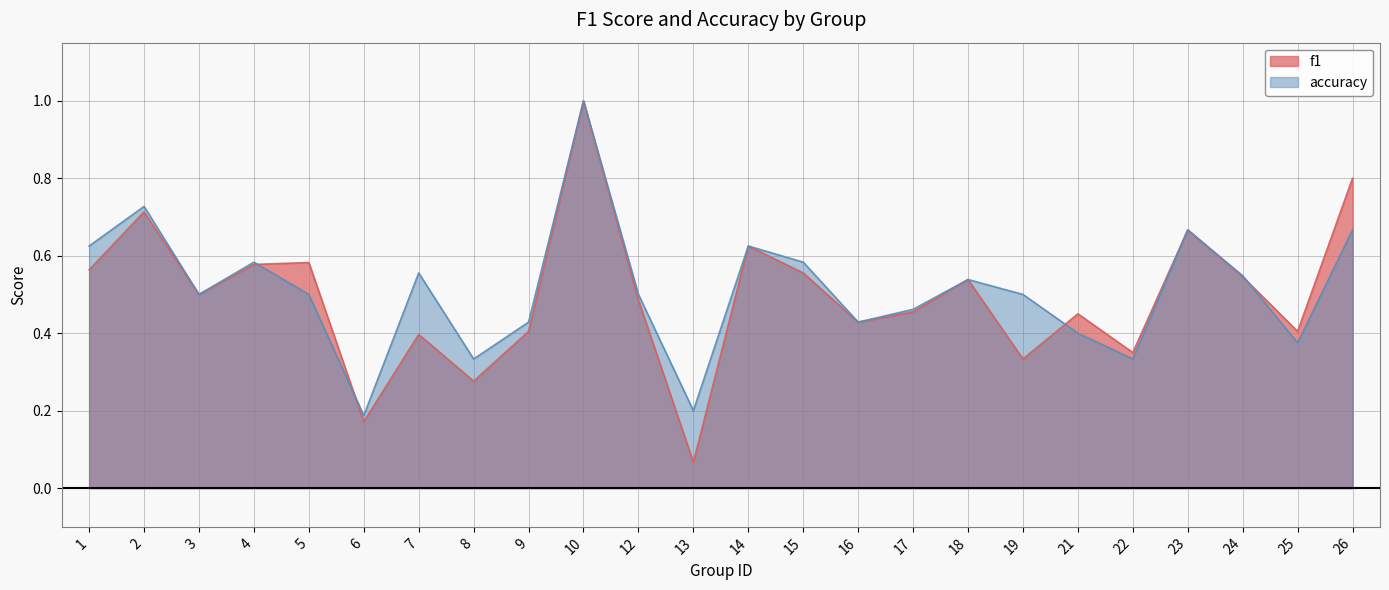

The value of f1 at 2 is 1.1. True or false?

False